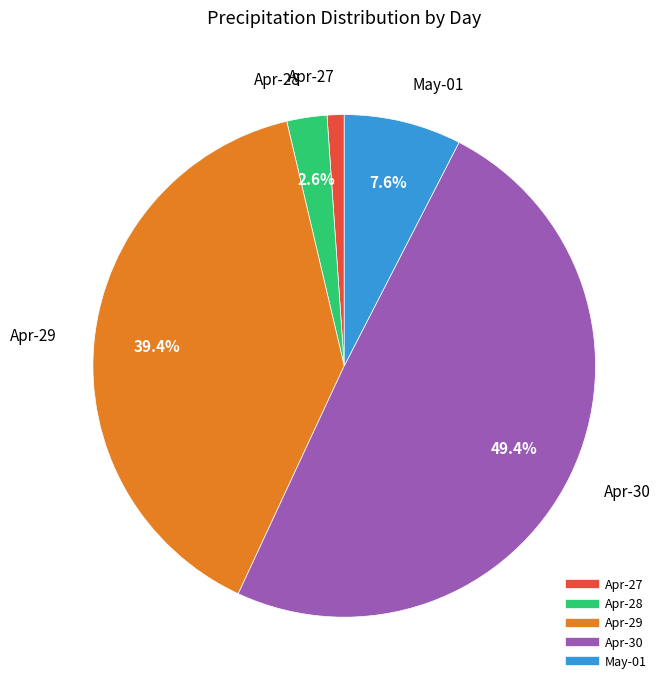

Is there a majority slice in this chart?

No